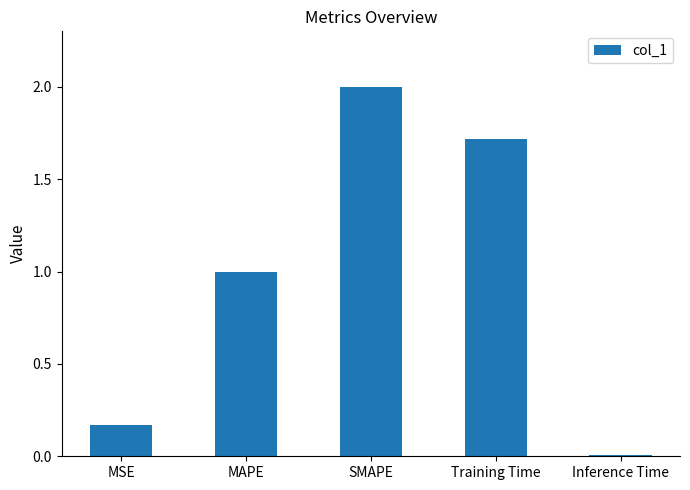

Rank the categories by value from lowest to highest.

Inference Time, MSE, MAPE, Training Time, SMAPE